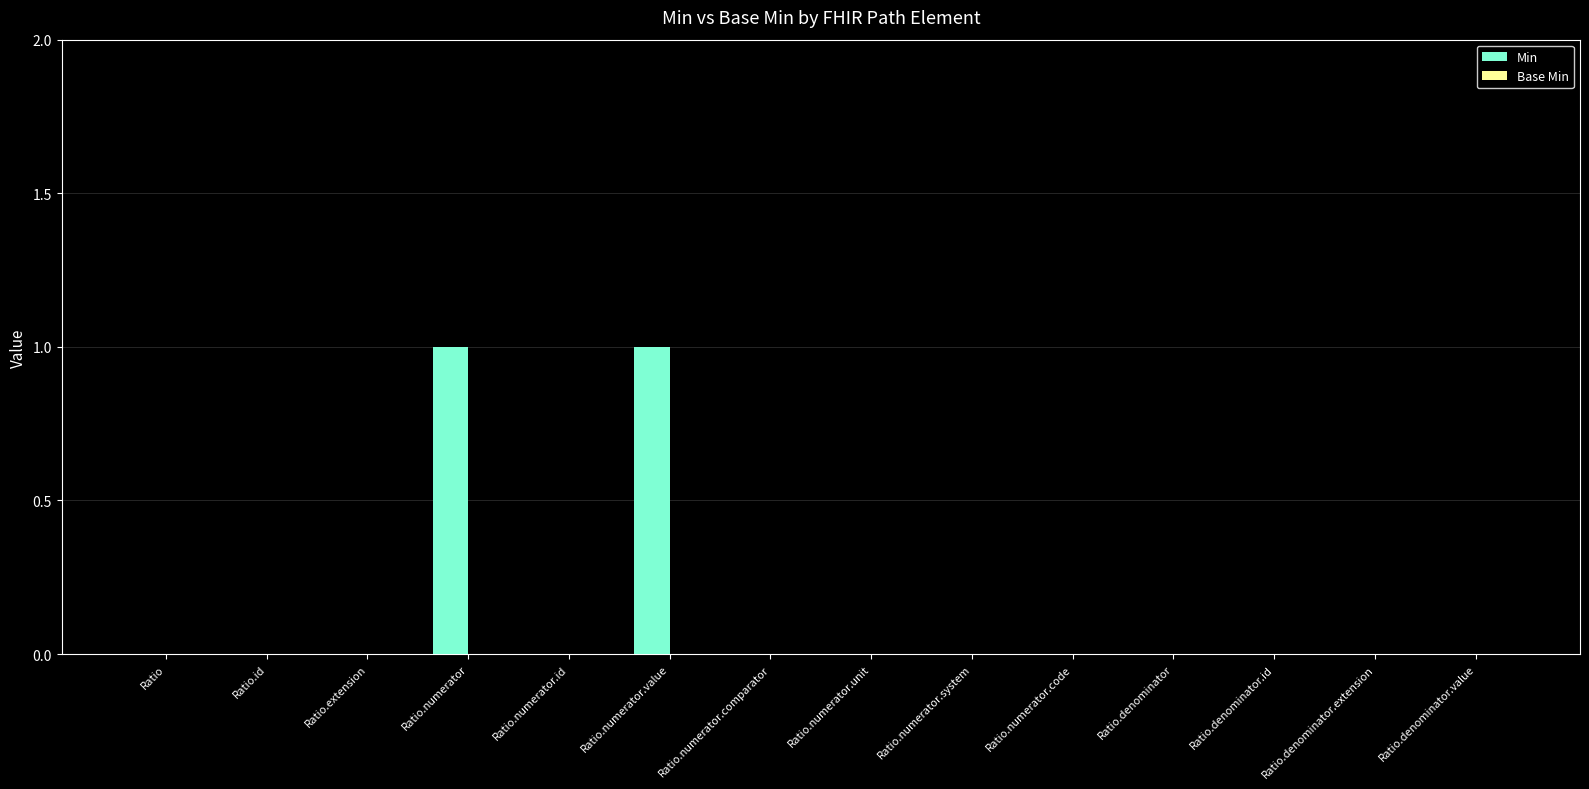

Is it true that the value at Ratio.numerator.unit is 1?

False